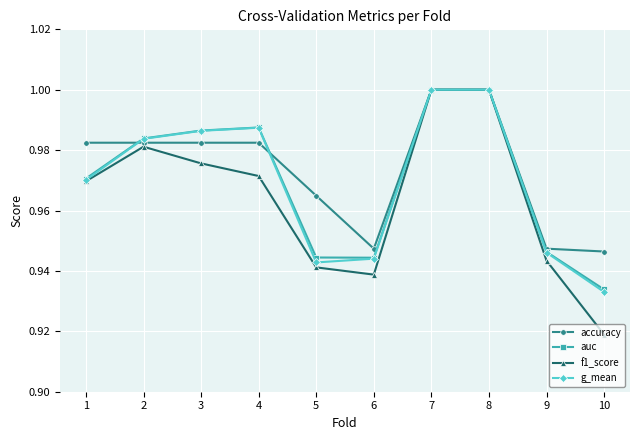

Which category has the lowest value across all series?

10